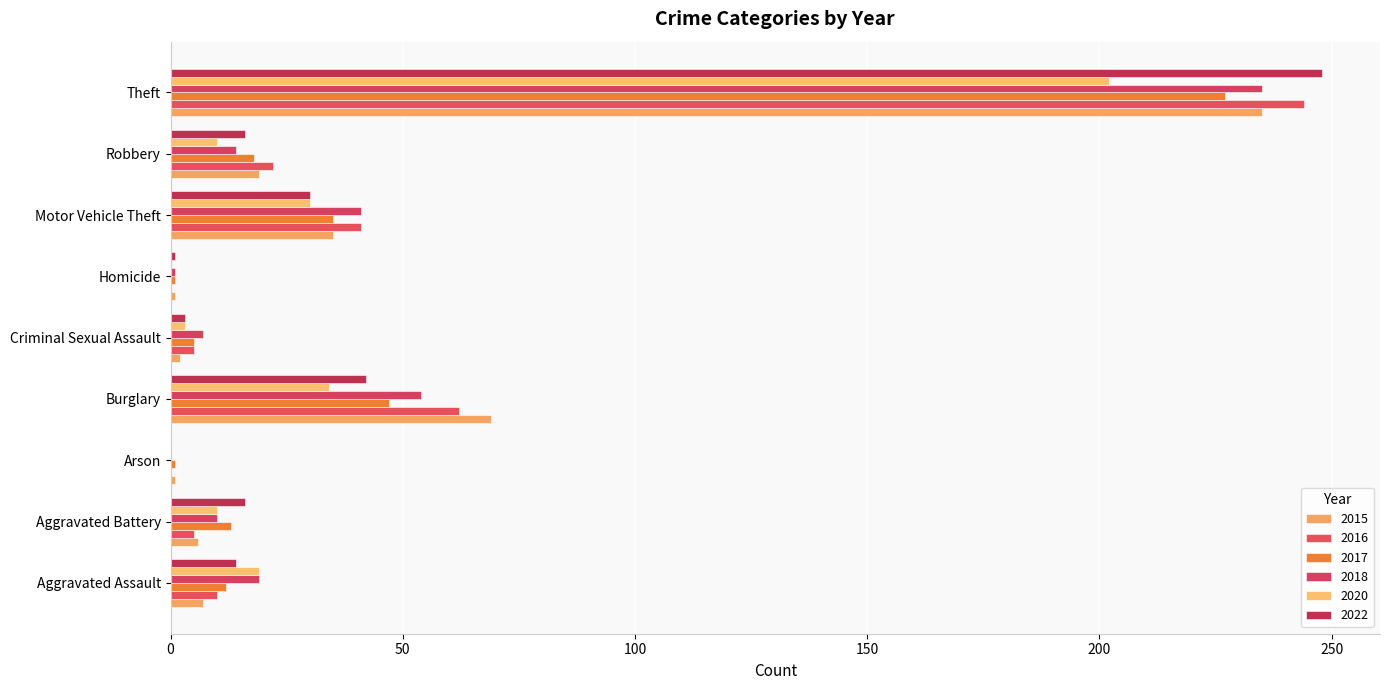

What is the label of the 4th bar from the right?

Homicide